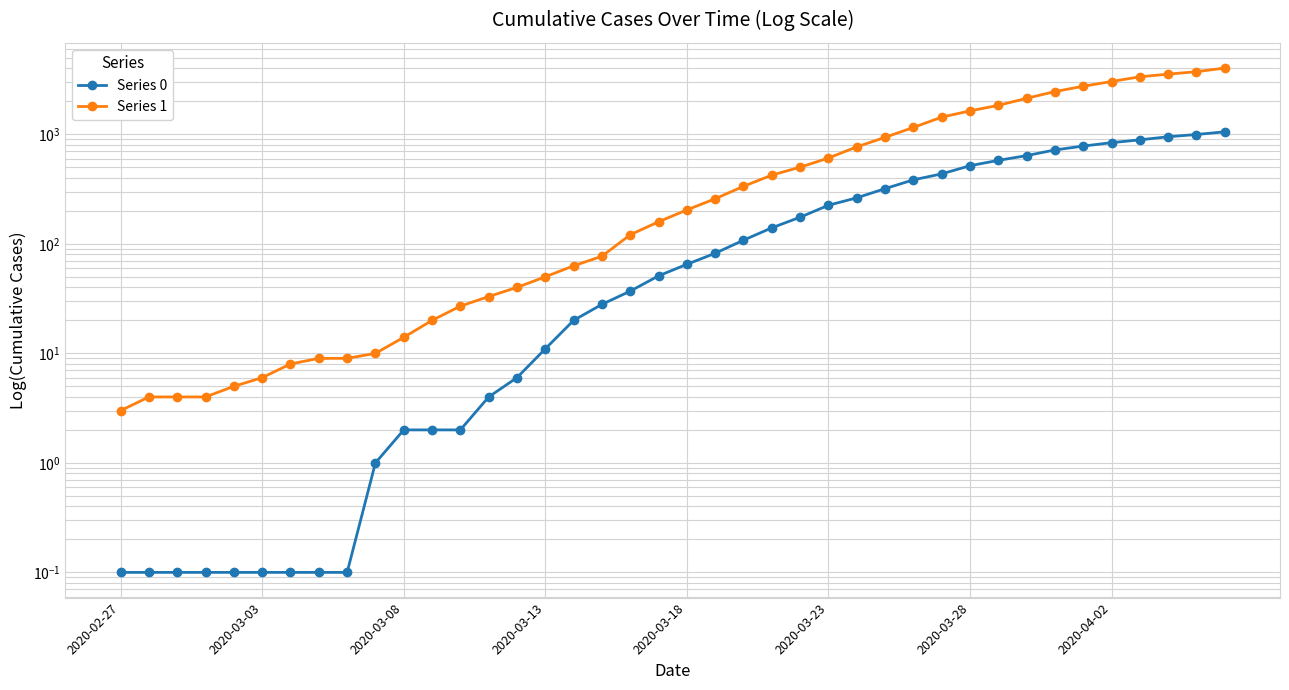

What is the value of the Series 1 point at the 24th from the left?

424.0